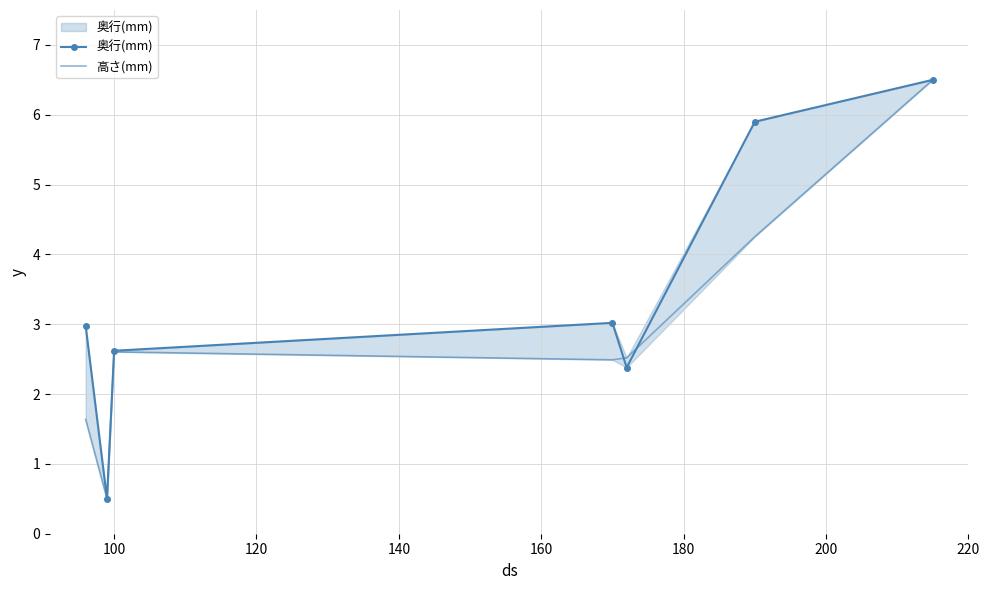

What is the value of the 奥行(mm) point at the 6th from the left?

5.9